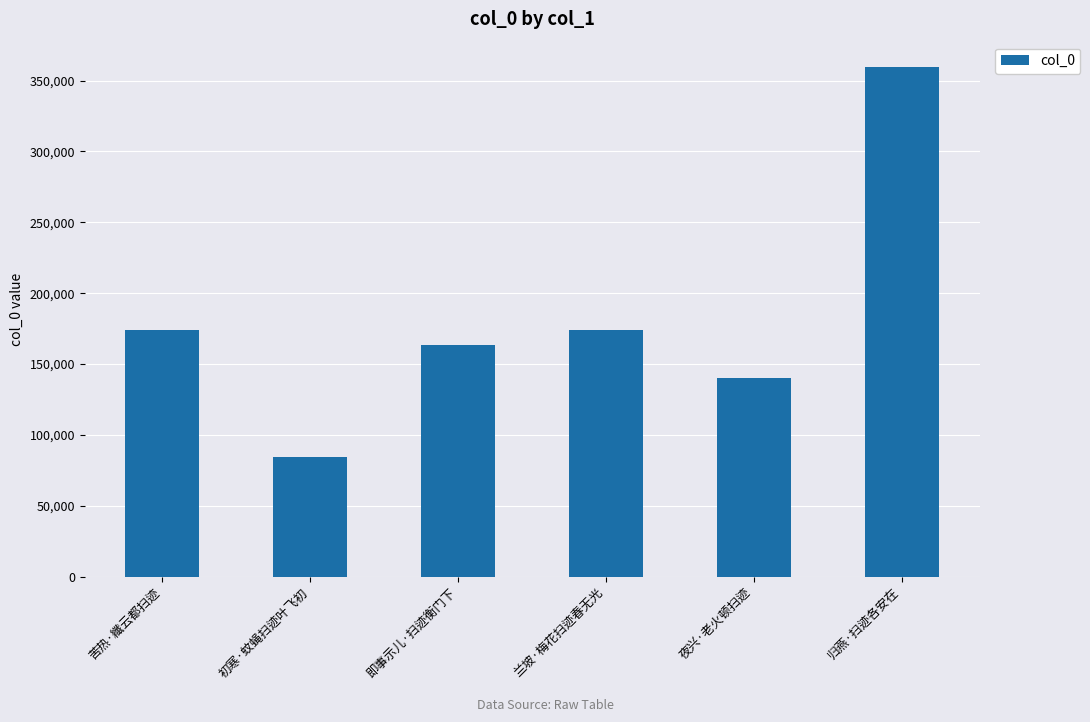

Approximately how many times larger is the value at 夜兴·老火顿扫迹 compared to 初寒·蚊蝇扫迹叶飞初?

1.7